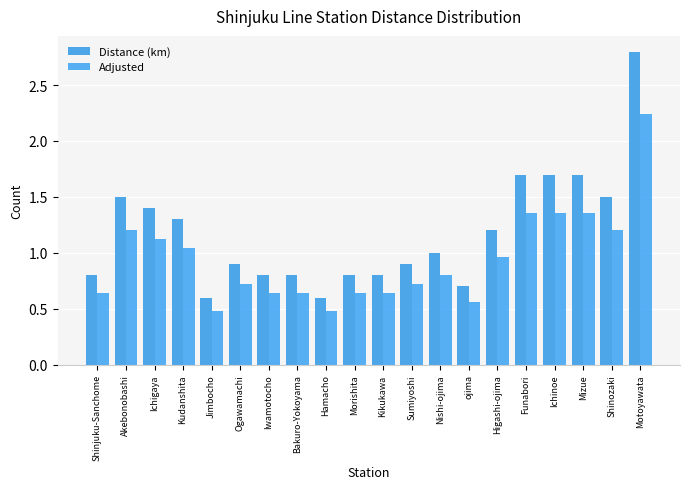

What position from the right is Morishita?

11